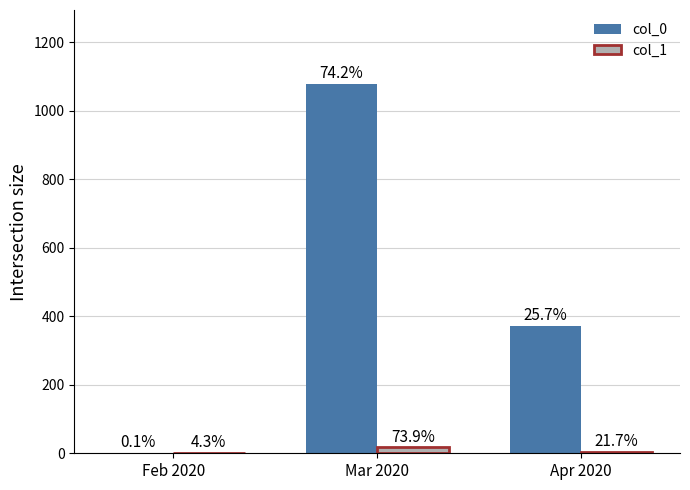

Where is col_1 nearest to the value 9?

Apr 2020